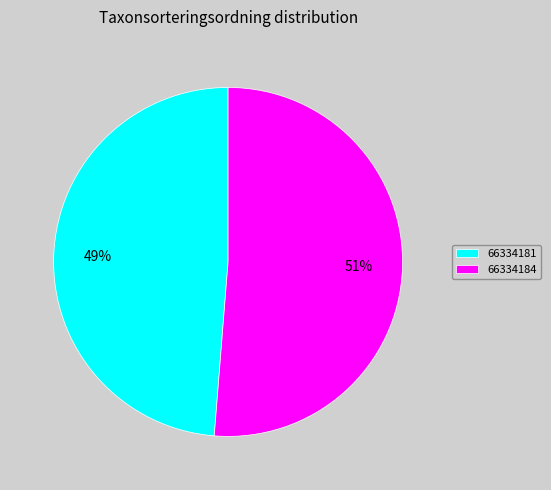

What is the ratio of the value at 66334181 to the value at 66334184?

1.0